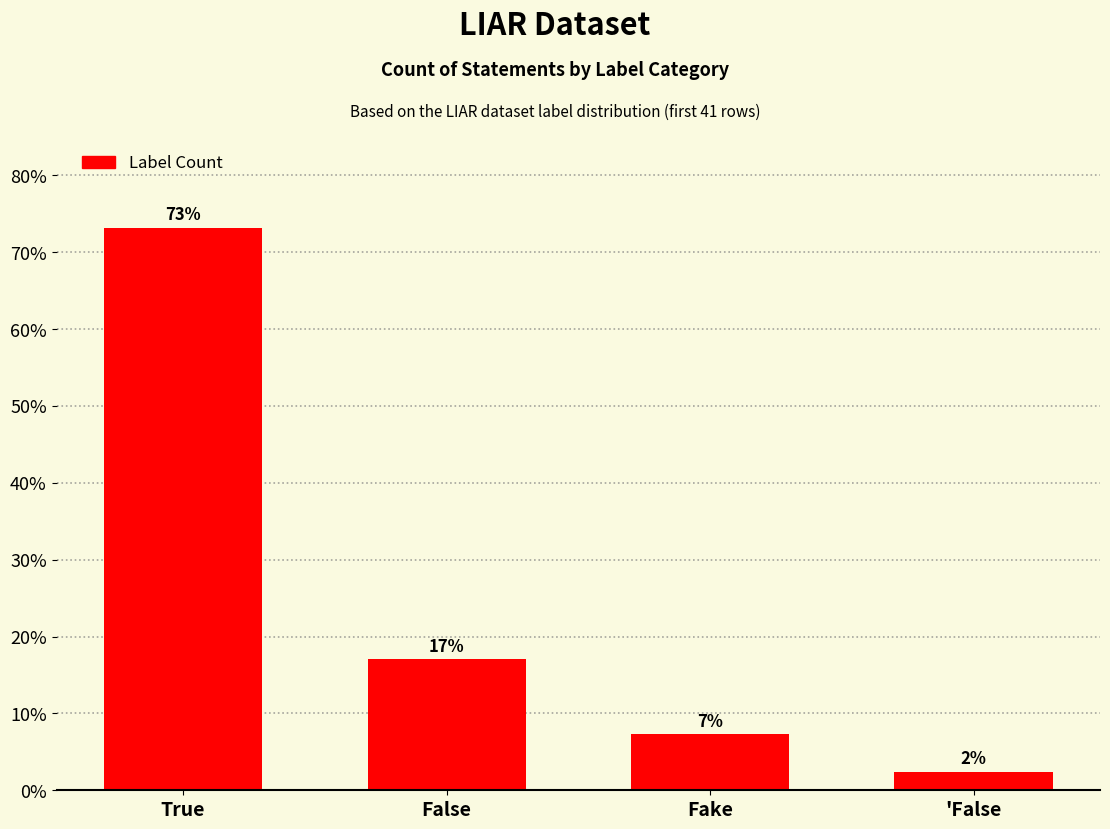

At which category does the chart reach its minimum across all series?

'False